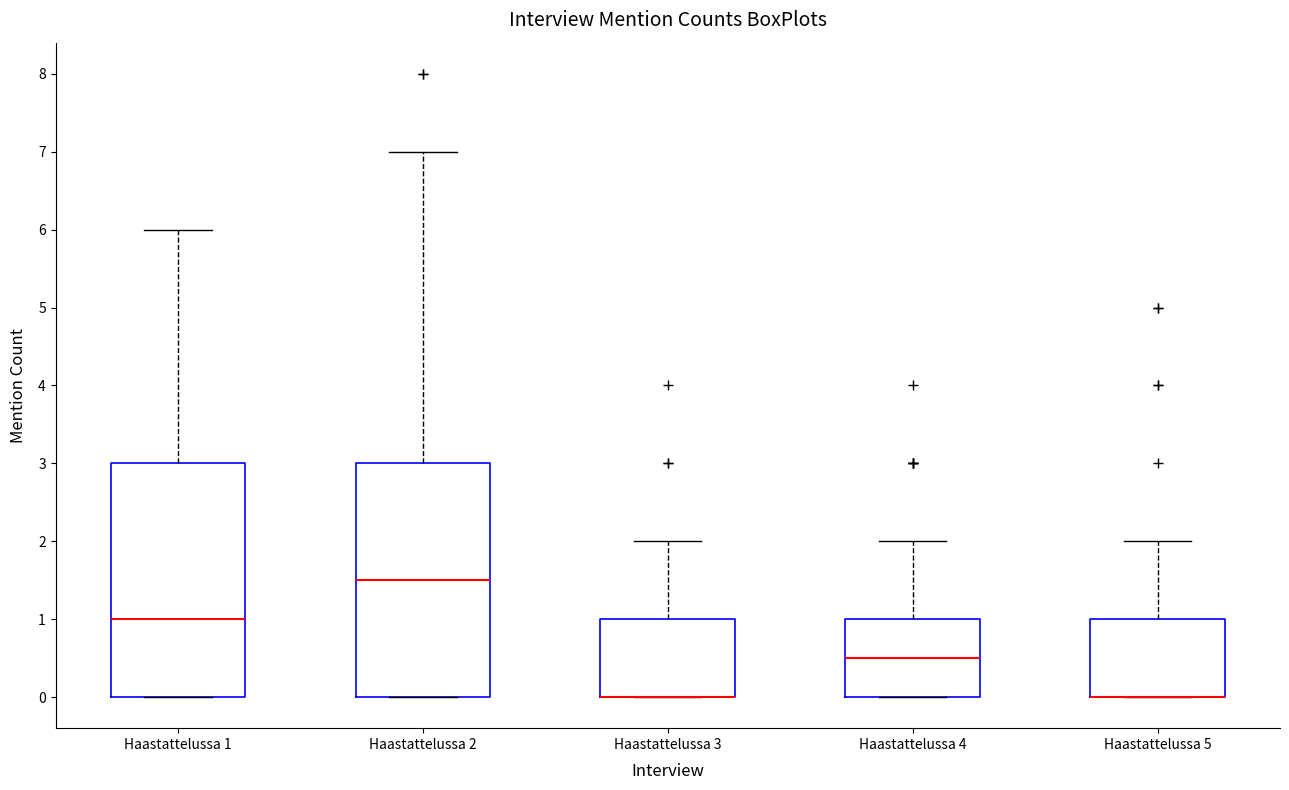

Reading left to right, transcribe this box plot: for each box, give where its median line is, the range the box spans, and where its two whiskers end, as read against the y-axis. The values are not printed on the chart, so give them approximately, as read against the axis.

Haastattelussa 1: median 1.0, box 0.0 to 3.0, whiskers 0.0 to 6.0
Haastattelussa 2: median 1.5, box 0.0 to 3.0, whiskers 0.0 to 7.0
Haastattelussa 3: median 0.0 (drawn on the box's lower edge), box 0.0 to 1.0, whiskers 0.0 to 2.0
Haastattelussa 4: median 0.5, box 0.0 to 1.0, whiskers 0.0 to 2.0
Haastattelussa 5: median 0.0 (drawn on the box's lower edge), box 0.0 to 1.0, whiskers 0.0 to 2.0